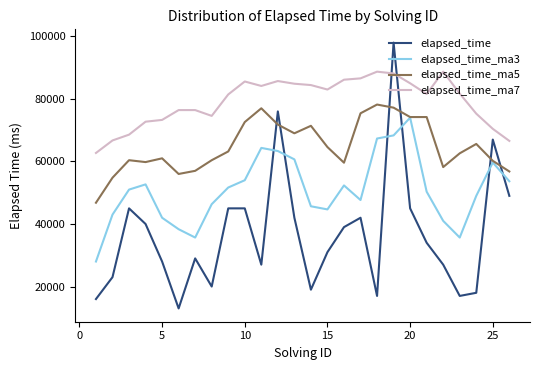

Which series has the widest spread of values?

elapsed_time